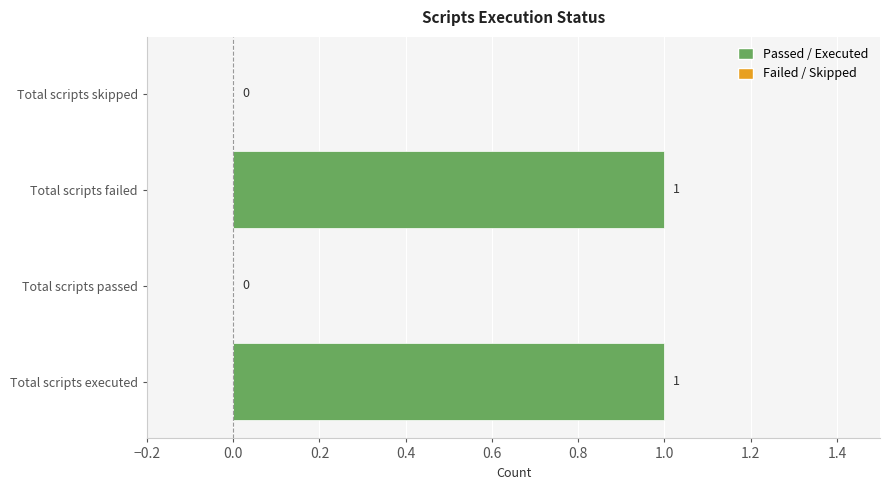

What position from the right is Total scripts executed?

4